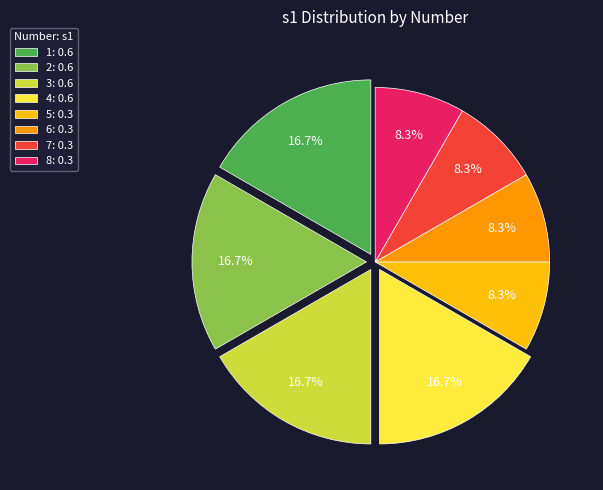

How many segments does this pie chart have?

8